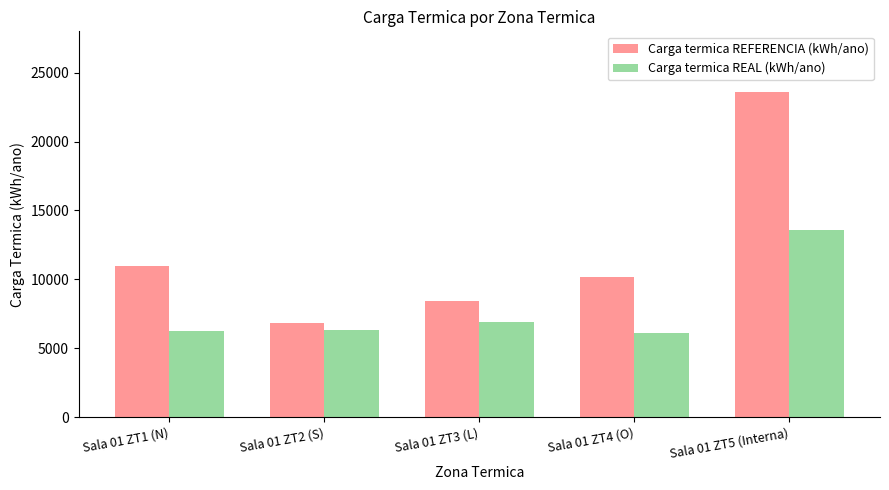

Rank the series by their maximum value, from highest to lowest.

Carga termica REFERENCIA (kWh/ano), Carga termica REAL (kWh/ano)